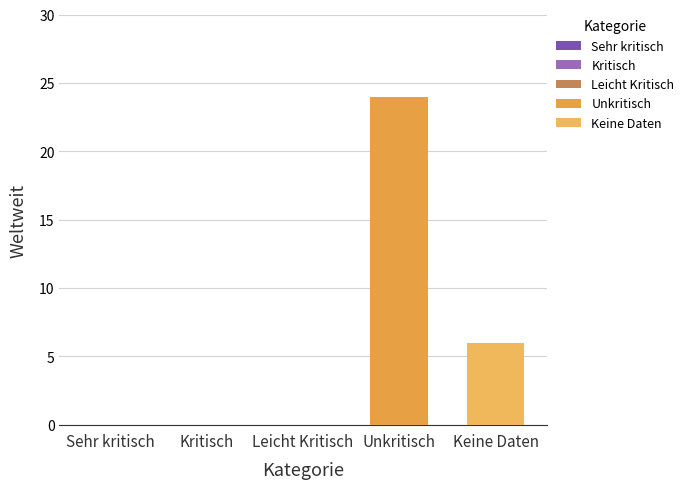

Where is the data nearest to the value 12?

Keine Daten